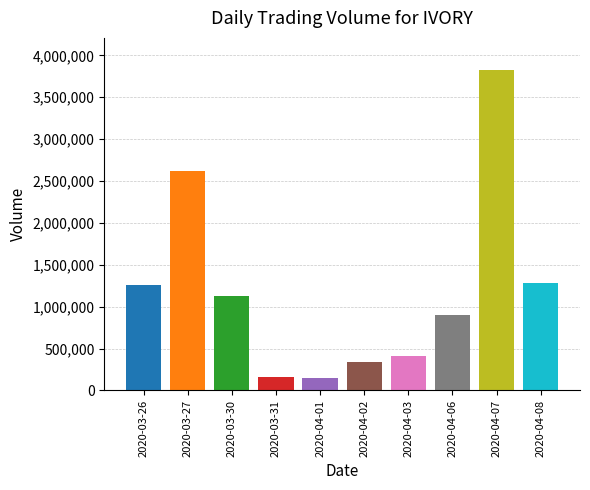

Which category has the highest value across all series?

2020-04-07